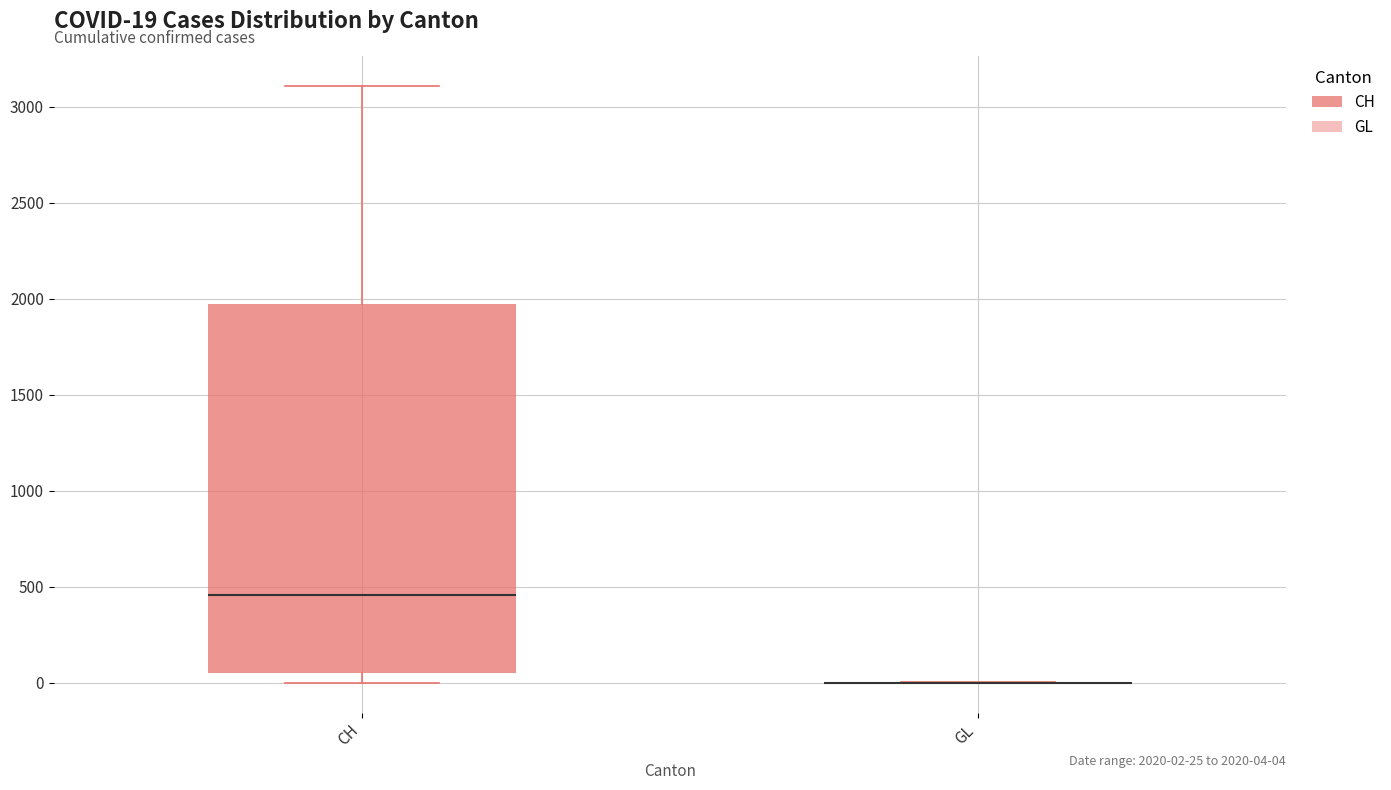

Which box is the tallest, from its lower edge to its upper edge?

CH